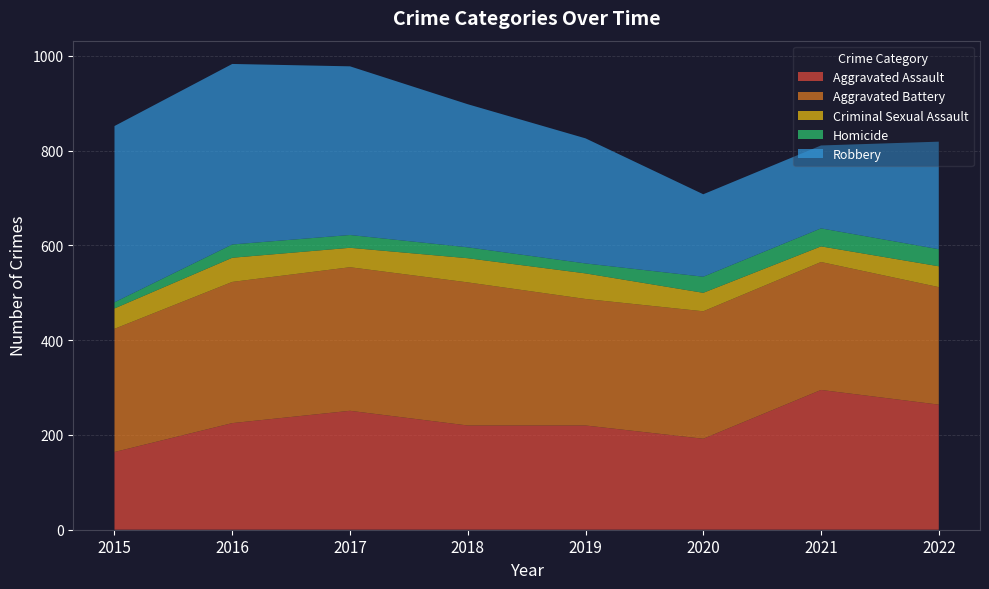

Reading right to left, extract all data points from this chart.

Aggravated Assault: 264	295	192	220	220	251	225	164
Aggravated Battery: 248	270	269	267	302	303	298	260
Criminal Sexual Assault: 44	33	39	54	51	41	51	43
Homicide: 36	38	34	21	23	27	28	13
Robbery: 227	175	174	264	302	356	381	372